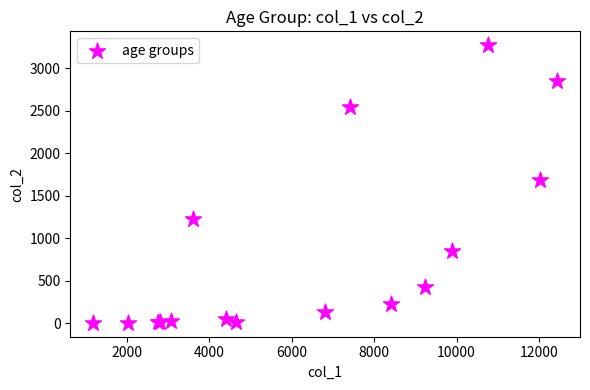

What Y value in the scatter plot is closest to 1638?

1690